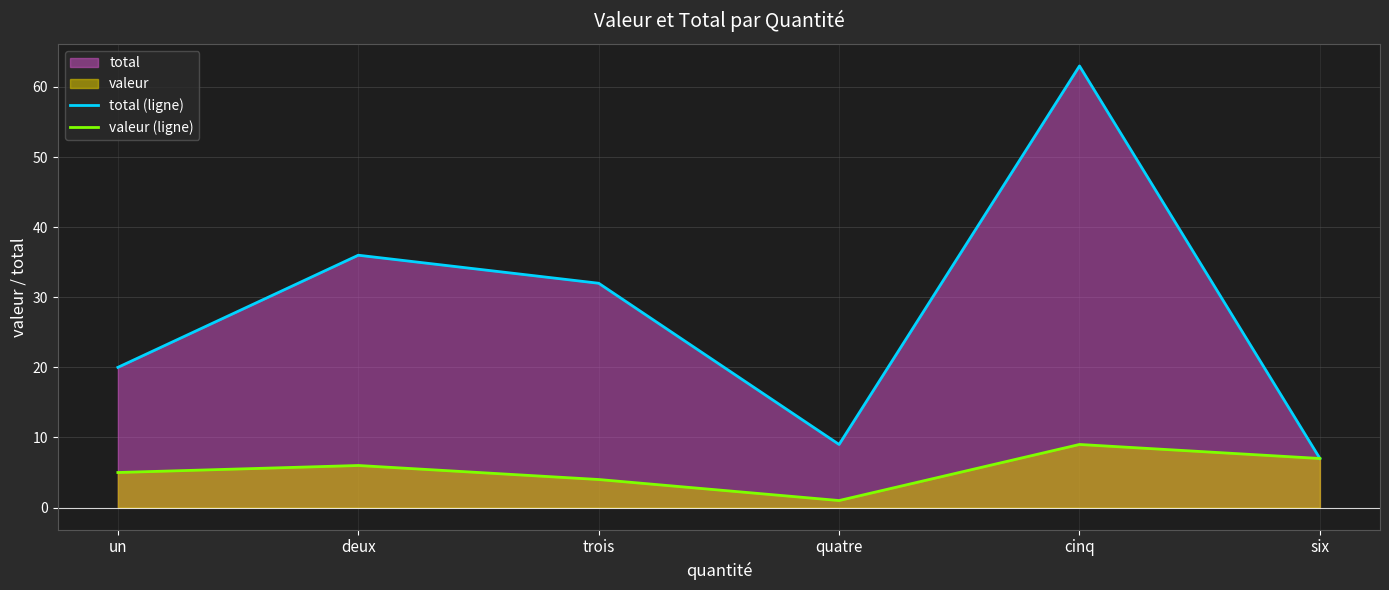

At which category does valeur (ligne) reach its first local peak?

deux